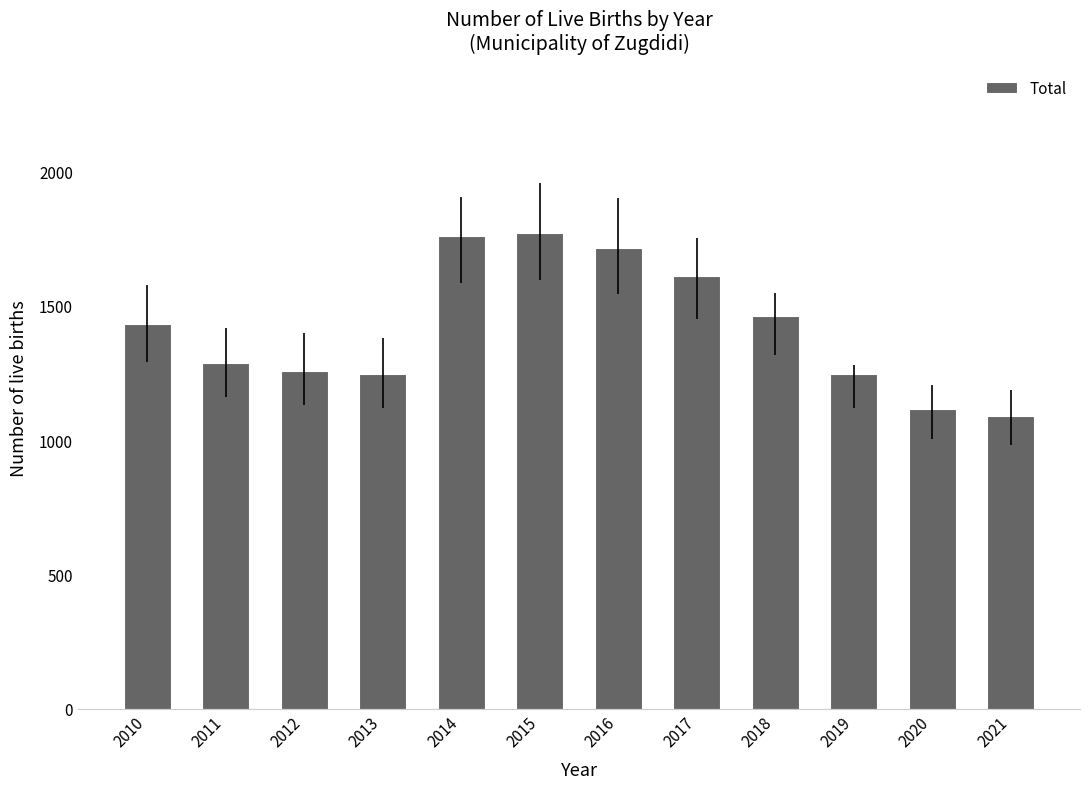

Reading left to right, transcribe all the data shown in this chart.

2010=1433	2011=1287	2012=1257	2013=1244	2014=1759	2015=1771	2016=1714	2017=1610	2018=1462	2019=1244	2020=1115	2021=1090